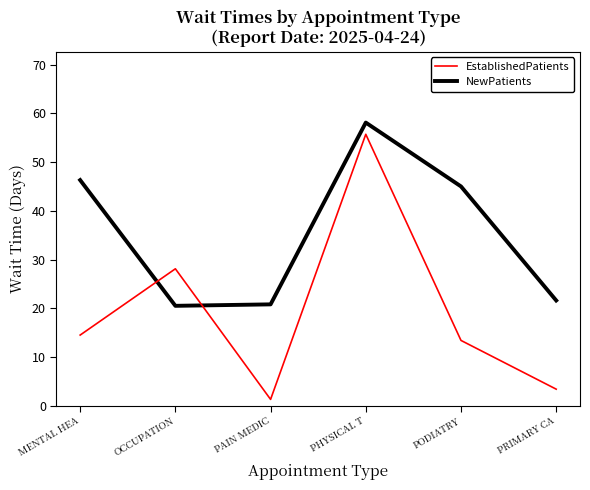

Between PAIN MEDIC and PHYSICAL T, which series saw the biggest shift?

EstablishedPatients